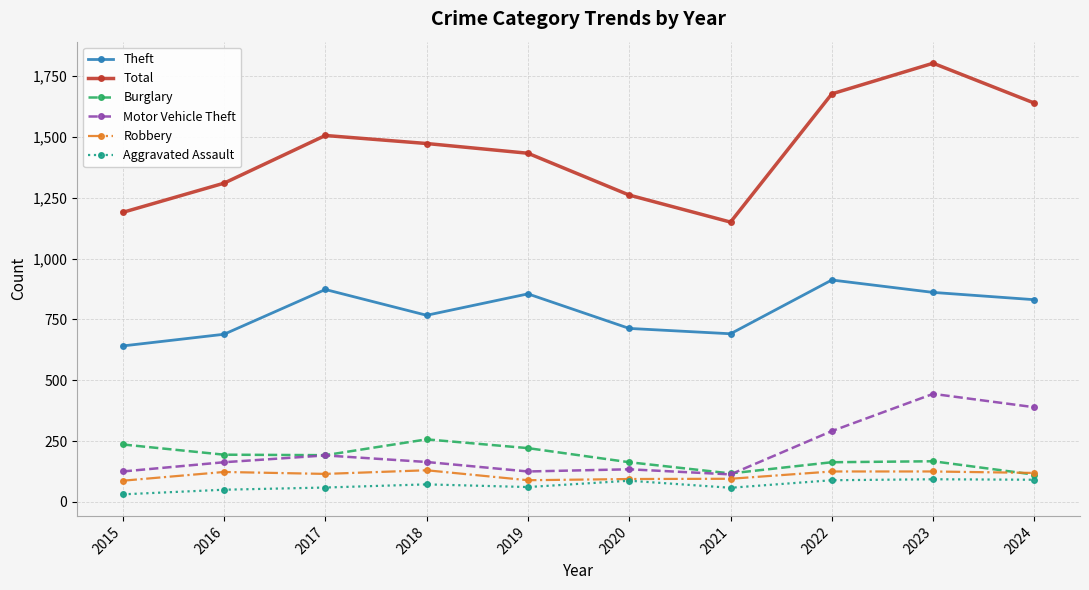

Is it true that Motor Vehicle Theft equals 291 at 2022?

True